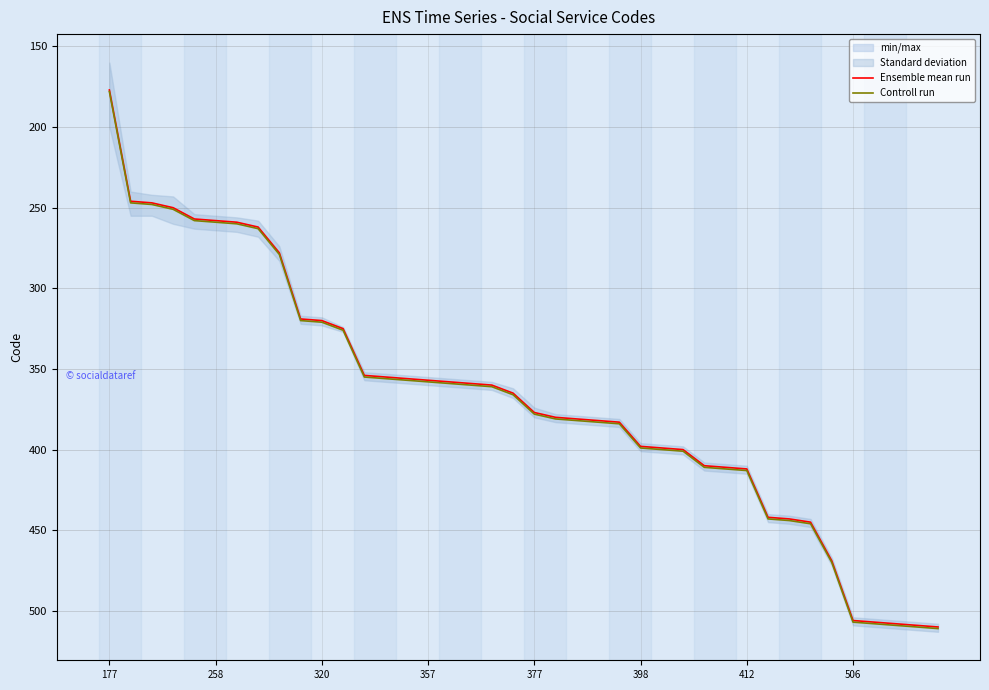

What is the average value of the Controll run series?

369